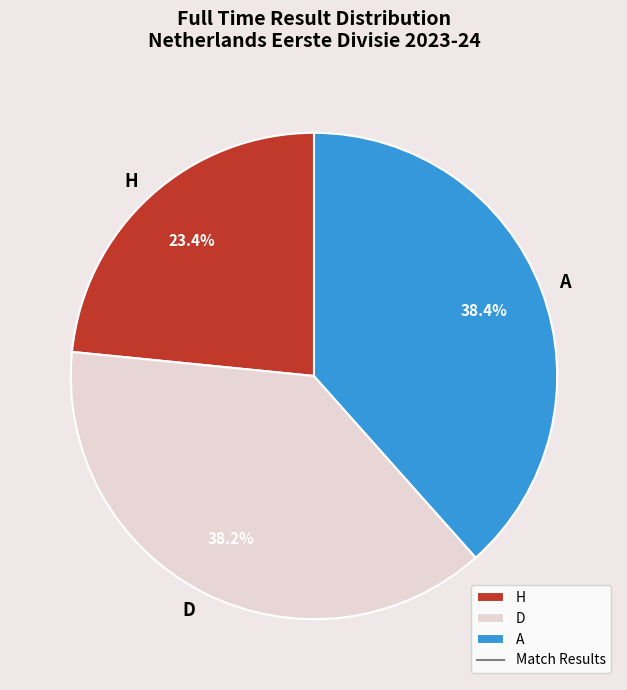

Is there any slice that represents more than half of the pie?

No